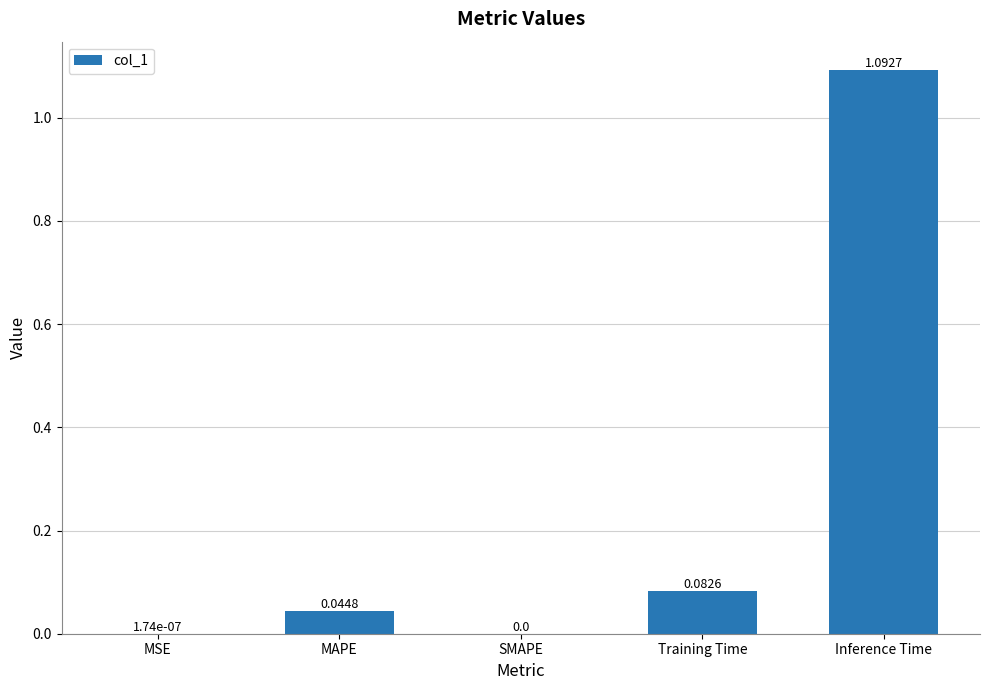

Are the bars horizontal?

No